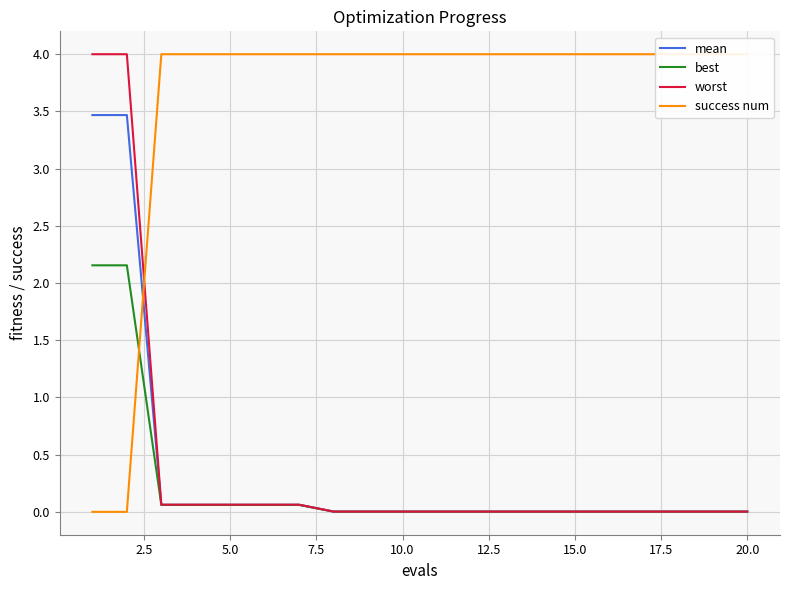

True or false: mean has a value of 0.0 at 15.0.

True